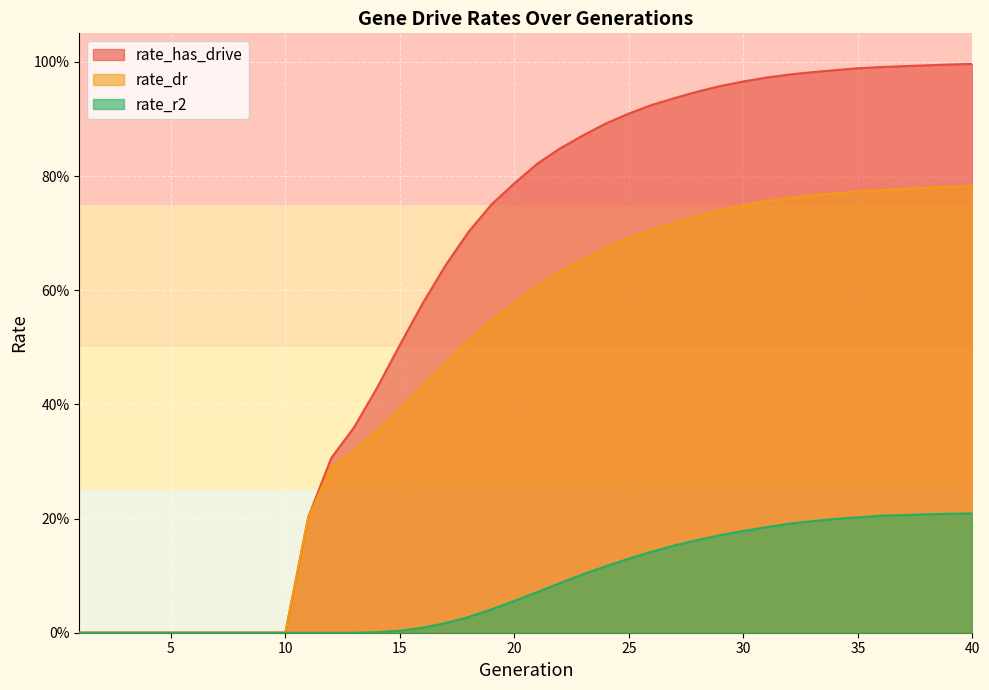

Does the chart display data point markers on the line(s)?

No